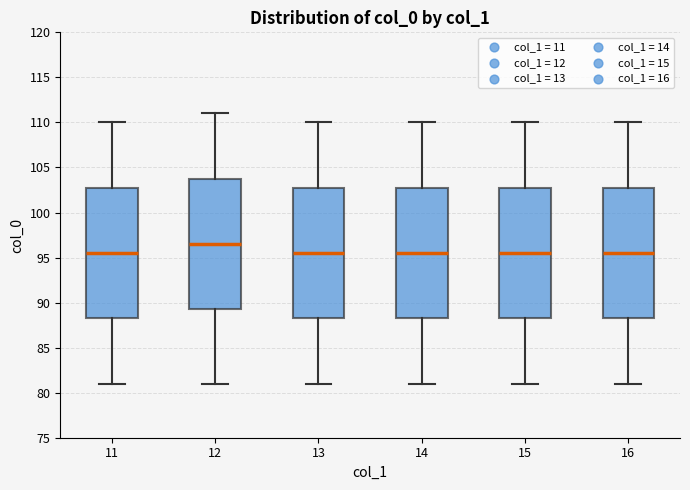

Where does the lower whisker of the box at x = 11 end on the y-axis? The values are not printed on the chart, so give them approximately, as read against the axis.

81.0